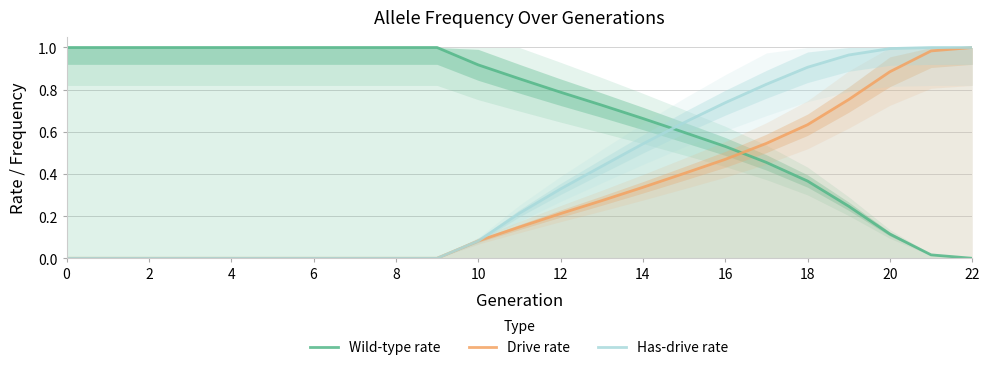

Rank the series by their average value, from lowest to highest.

Drive rate, Has-drive rate, Wild-type rate